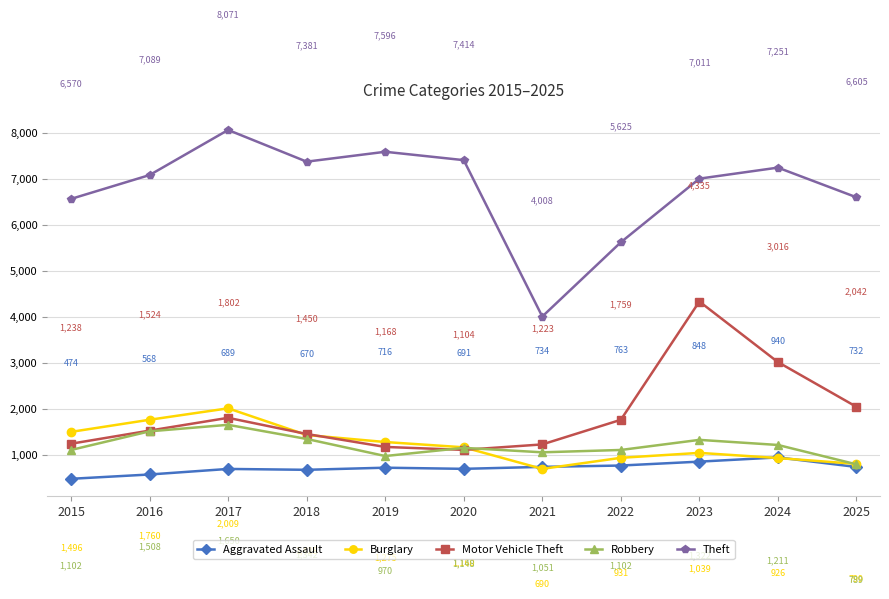

At which category does Robbery reach its first local peak?

2017